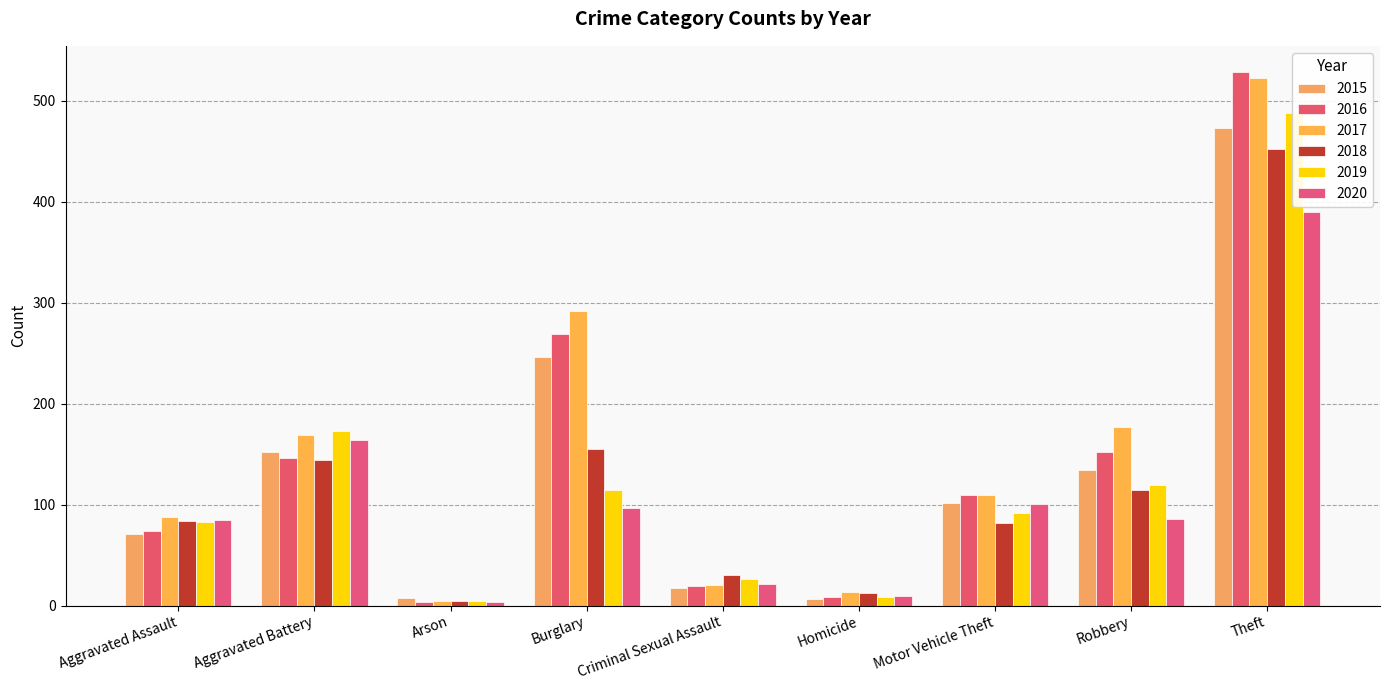

What position from the left is Motor Vehicle Theft?

7